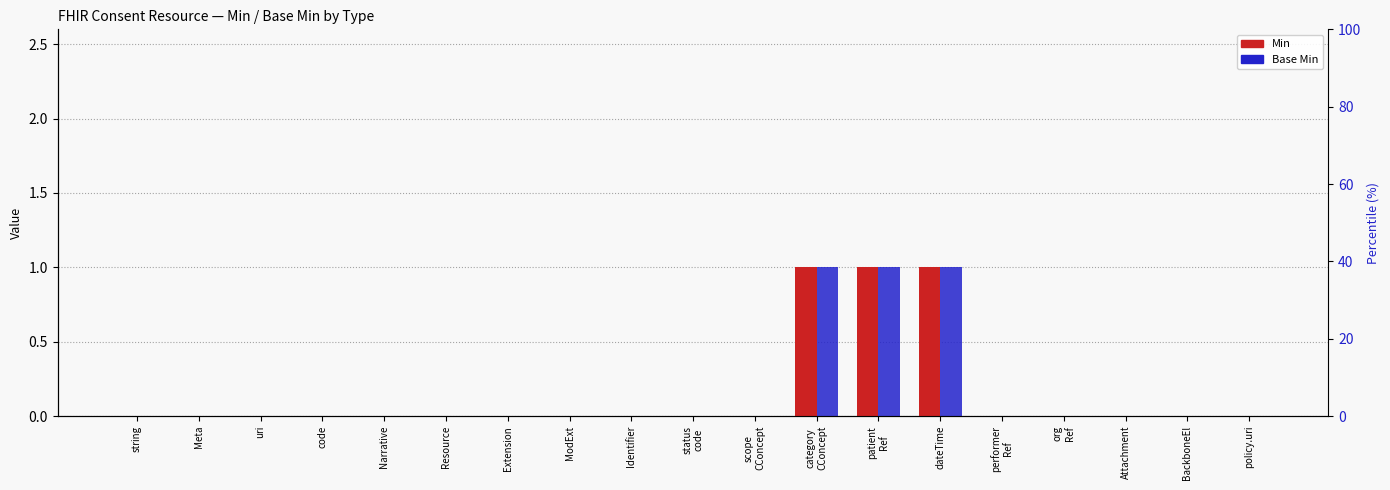

Does the chart contain stacked bars?

No